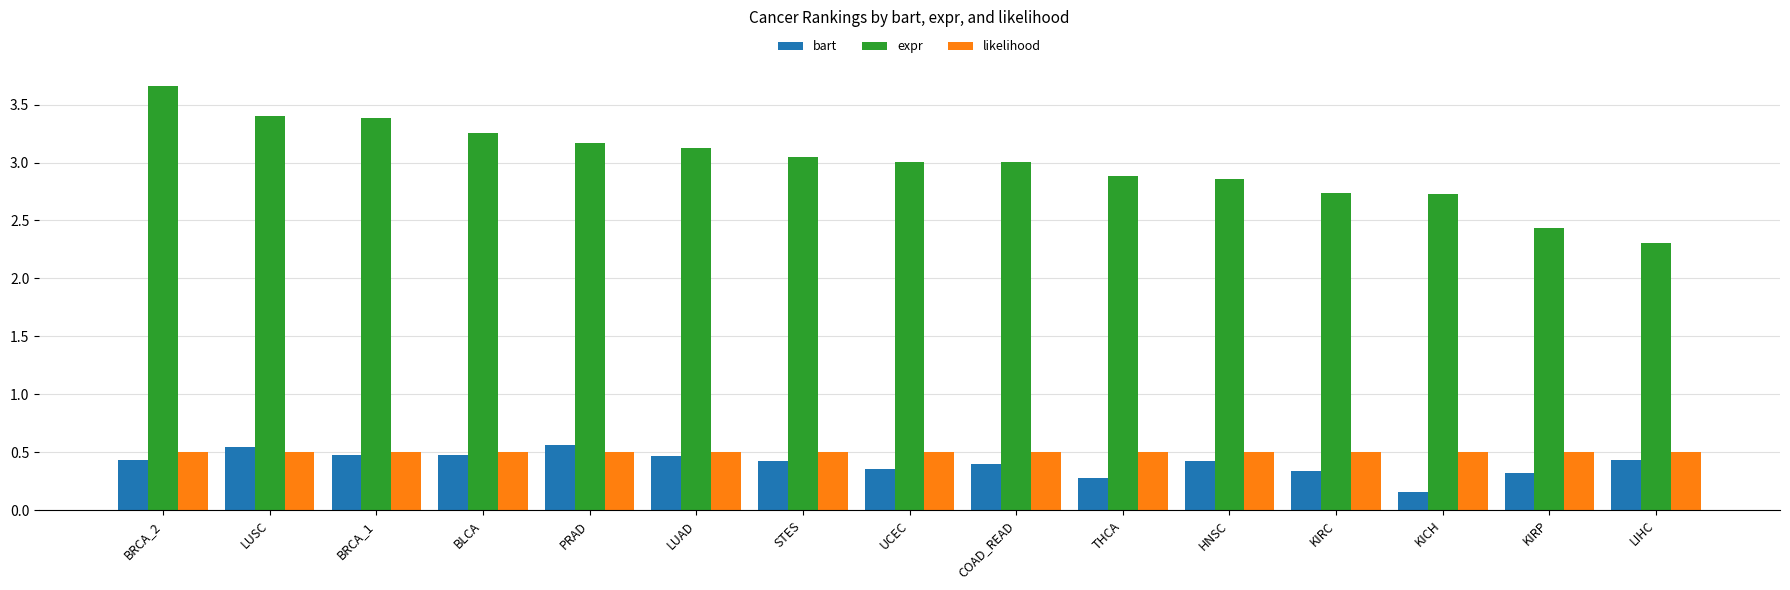

Which series has the largest total across all categories?

expr